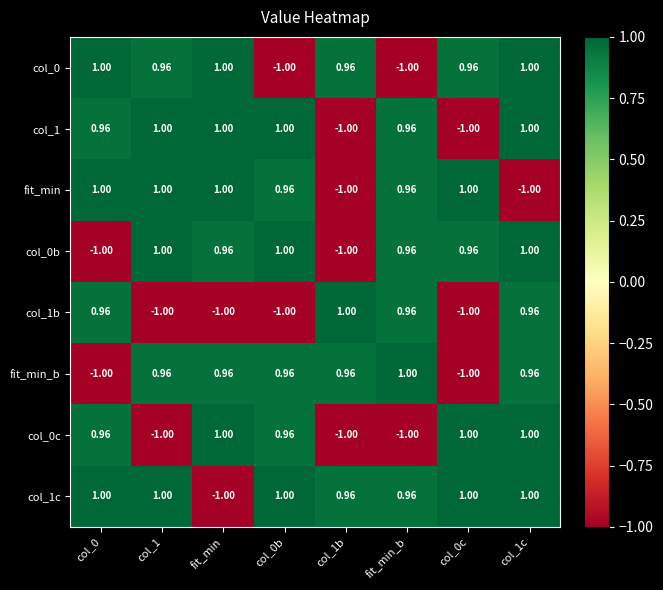

Count the number of data series in this chart.

8